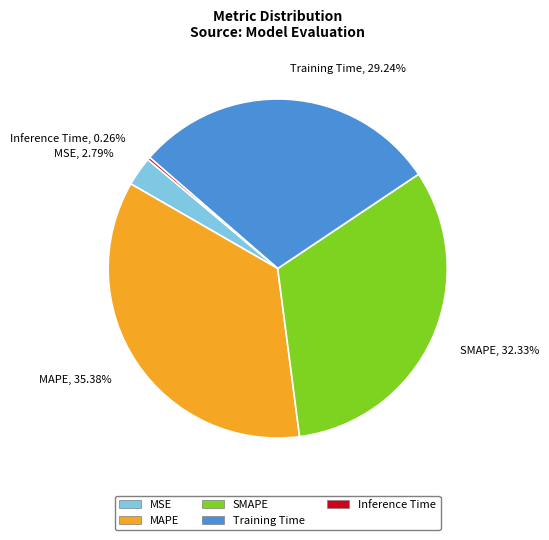

Combined, what portion of the pie is MAPE and Training Time?

64.6%